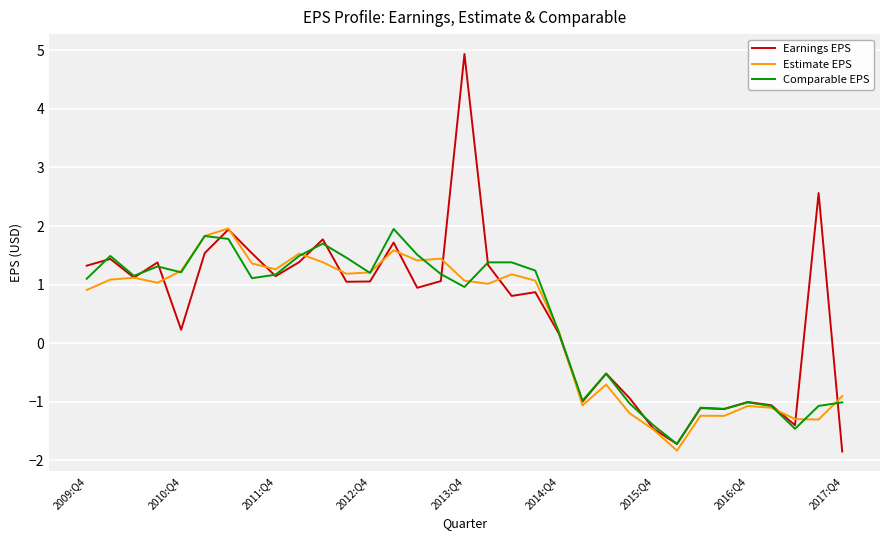

Which series has the widest spread of values?

Earnings EPS